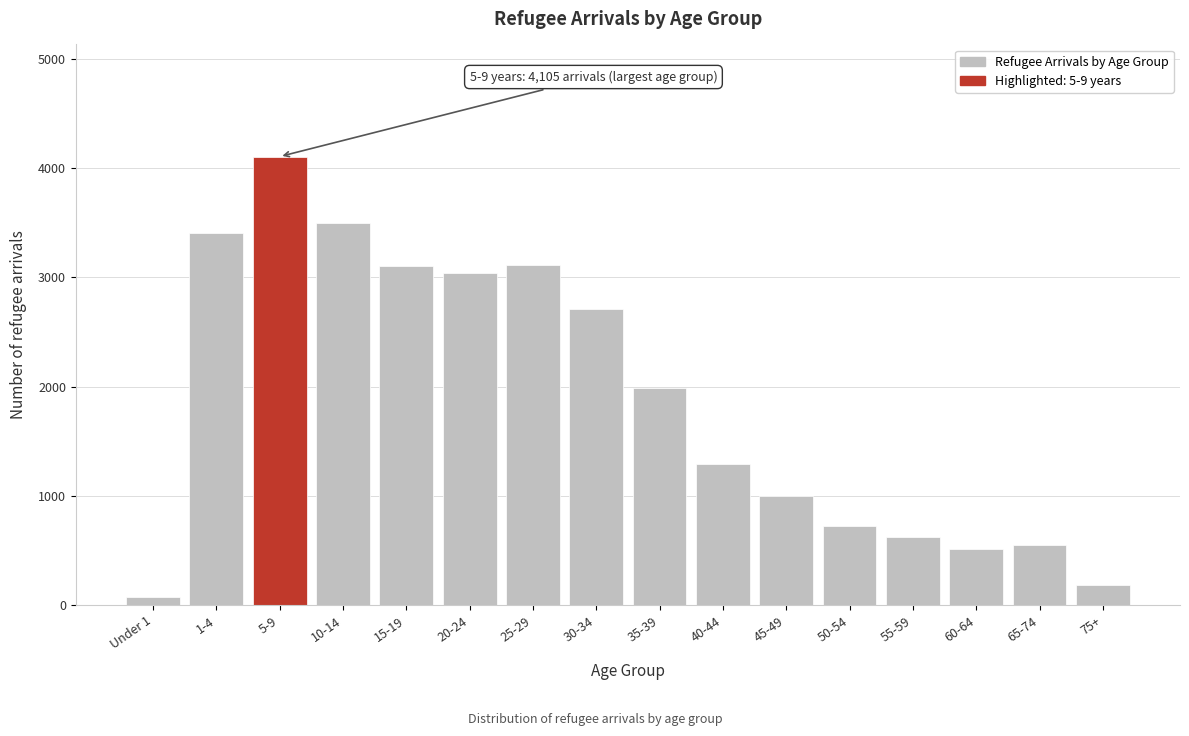

What is the label of the 13th bar from the left?

55-59